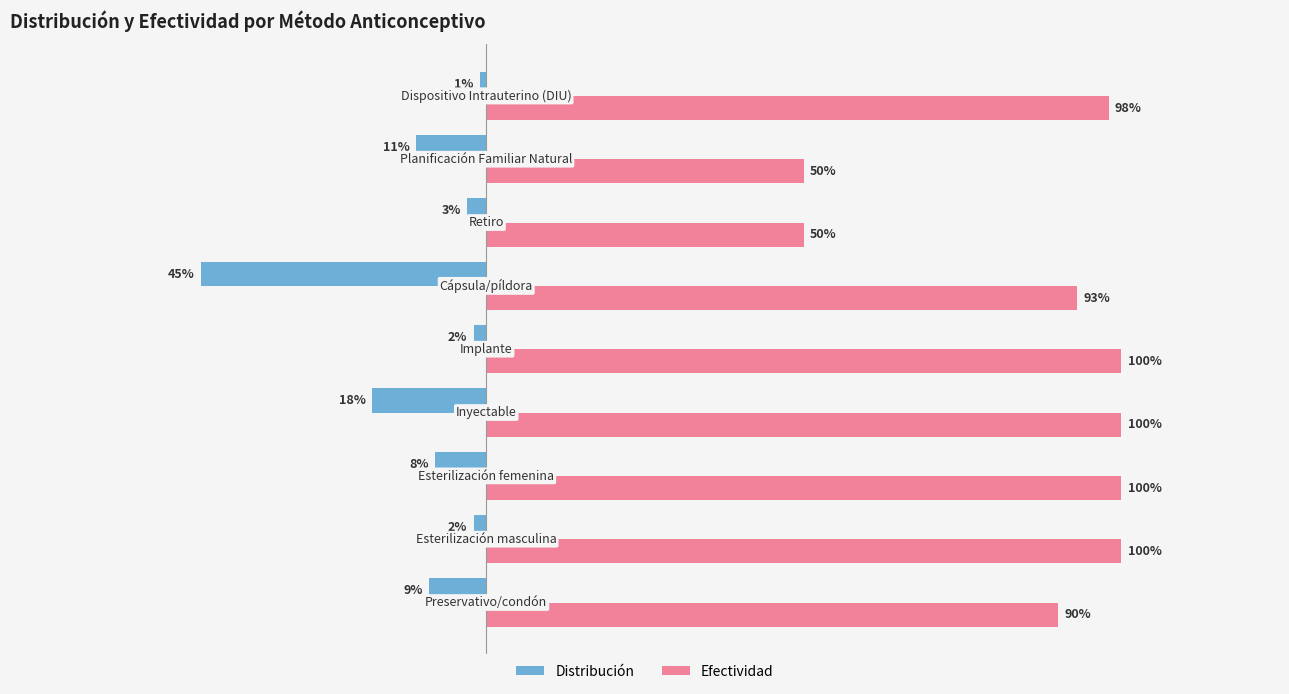

What are all the series names shown in the legend?

Distribución, Efectividad